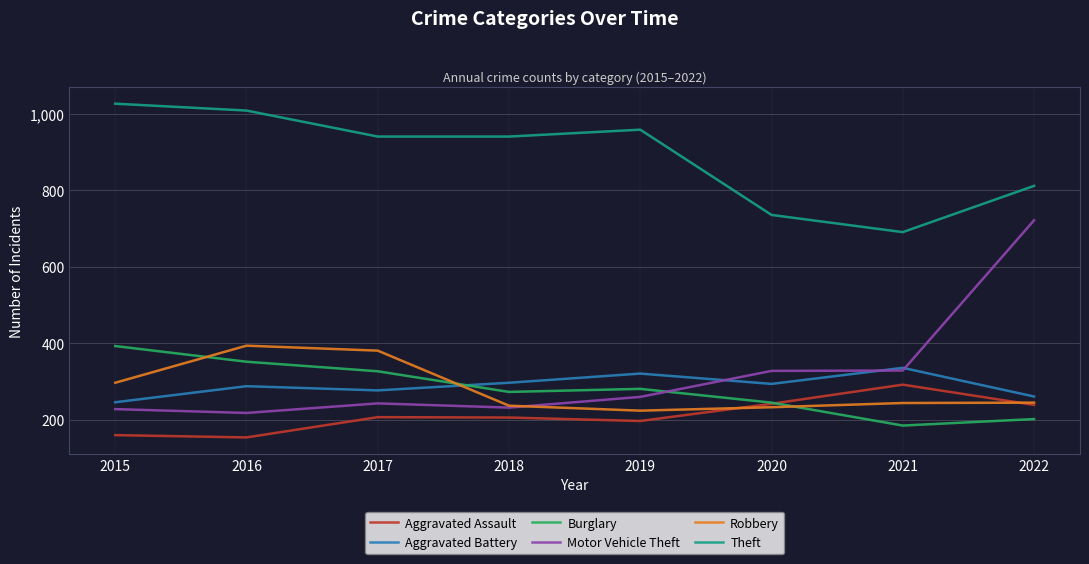

How many lines are shown in the chart?

6